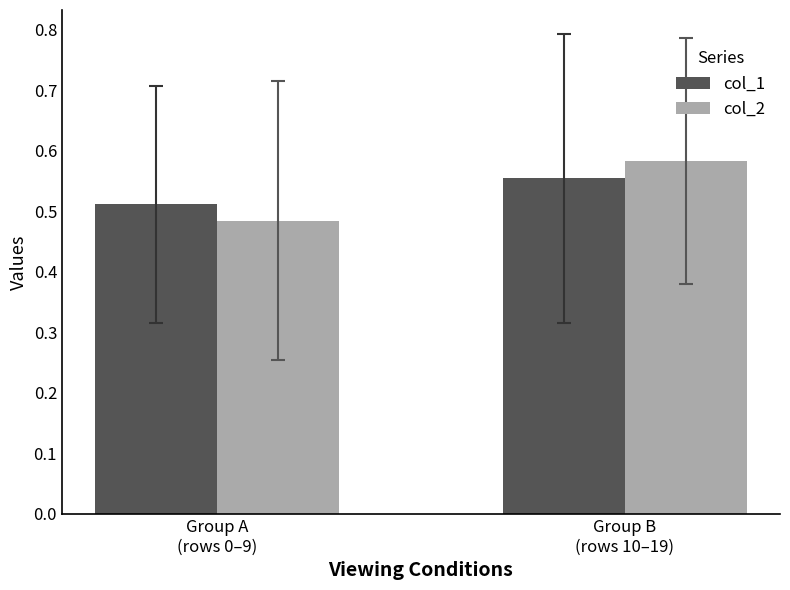

Rank the categories by col_2 value from lowest to highest.

Group A
(rows 0–9), Group B
(rows 10–19)